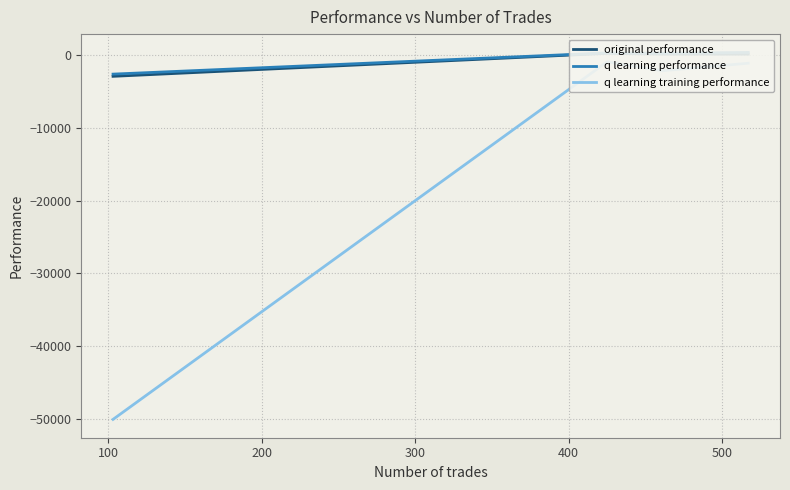

What is the average value of the original performance series?

-664.5